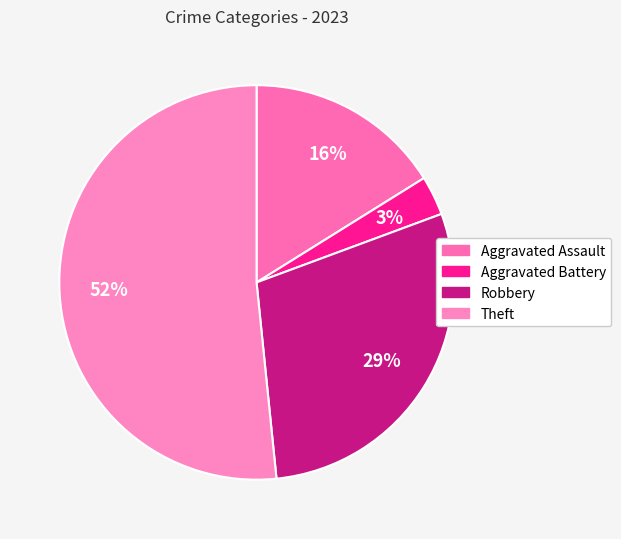

Combined, what portion of the pie is Aggravated Assault and Aggravated Battery?

19.4%